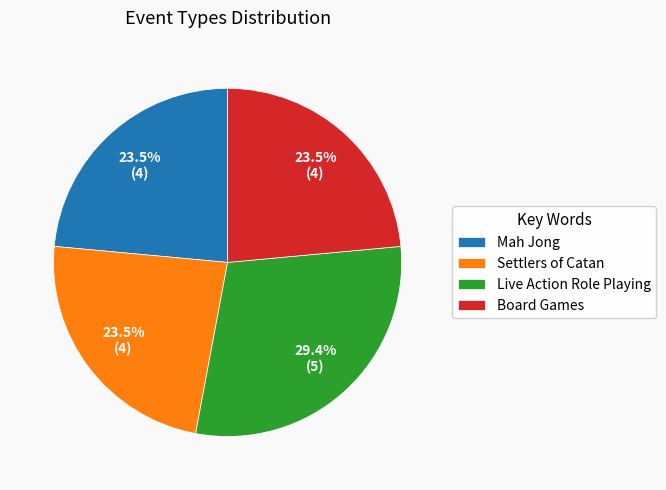

To the nearest percent, what is the difference between the largest and smallest slice percentages?

6%